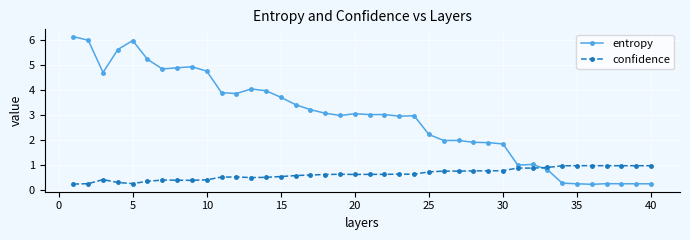

How many intersections are there between entropy and confidence?

1